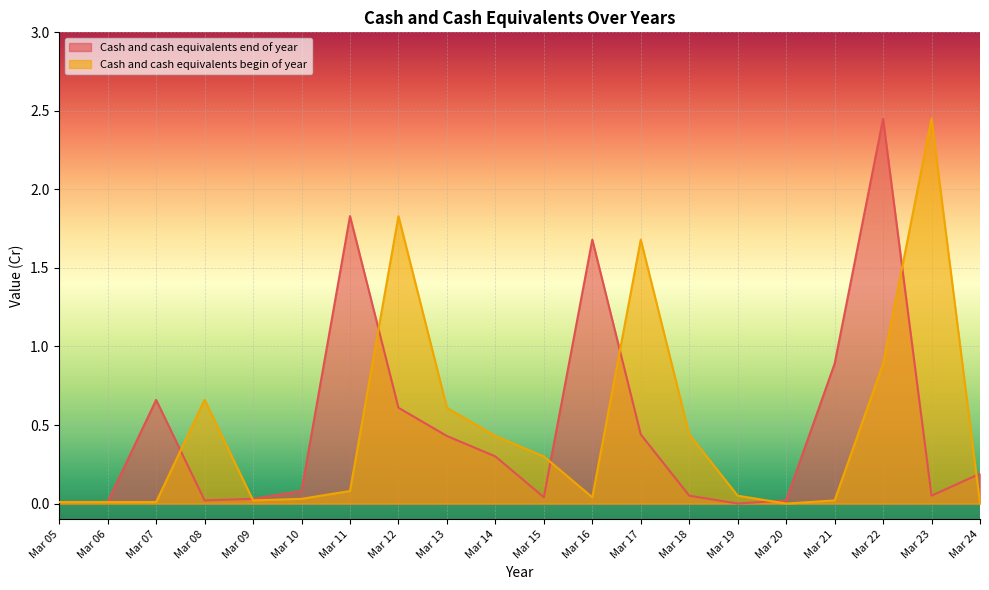

Is it true that Cash and cash equivalents begin of year equals 0.0 at Mar 10?

True